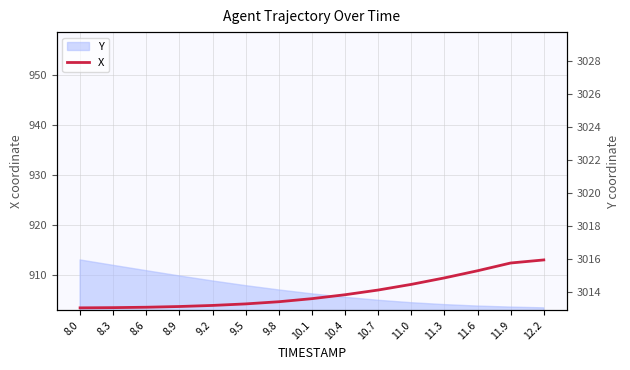

How many lines are shown in the chart?

1